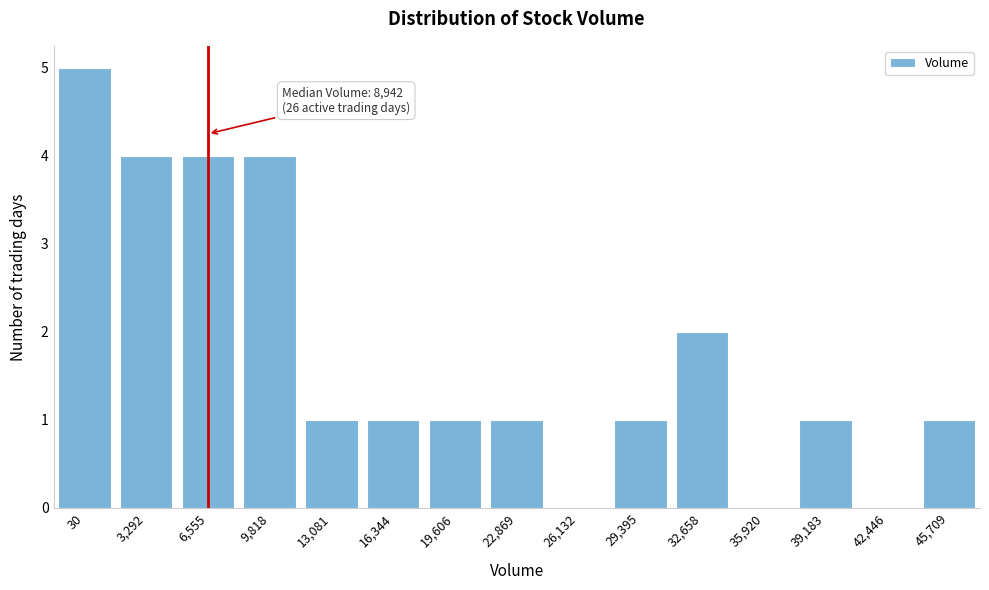

Reading left to right, what are all the values shown in this chart?

30=5	3,292=4	6,555=4	9,818=4	13,081=1	16,344=1	19,606=1	22,869=1	26,132=0	29,395=1	32,658=2	35,920=0	39,183=1	42,446=0	45,709=1